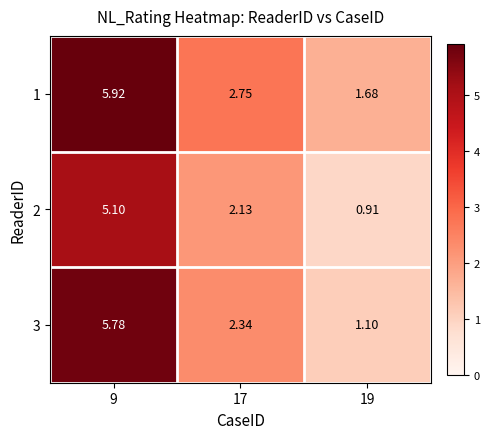

Is the value of 2 at 9 greater than the value of 3 at 17?

Yes